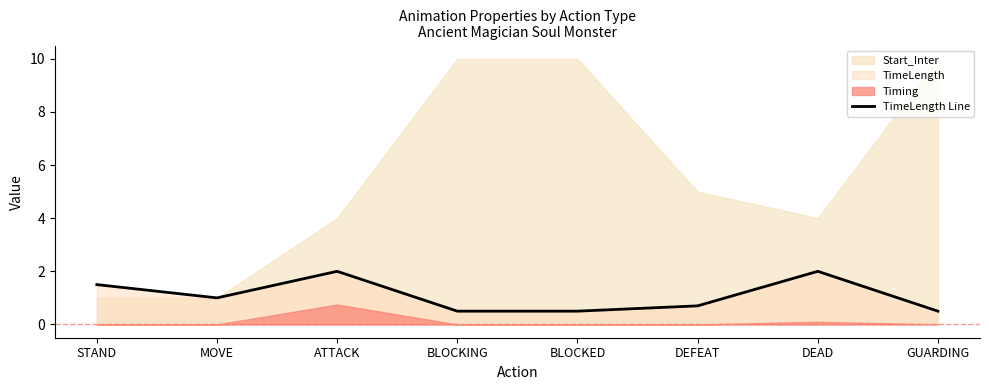

Which label corresponds to the smallest value in the chart?

BLOCKING